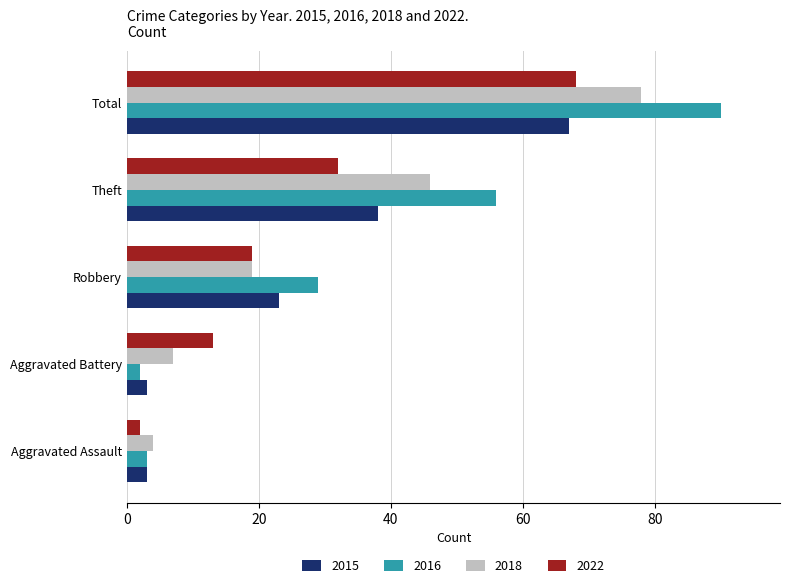

Between Aggravated Battery and Theft, which series saw the biggest shift?

2016